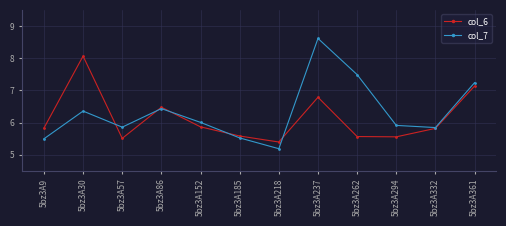

At which label is col_6 closest to 6?

5bz3A152